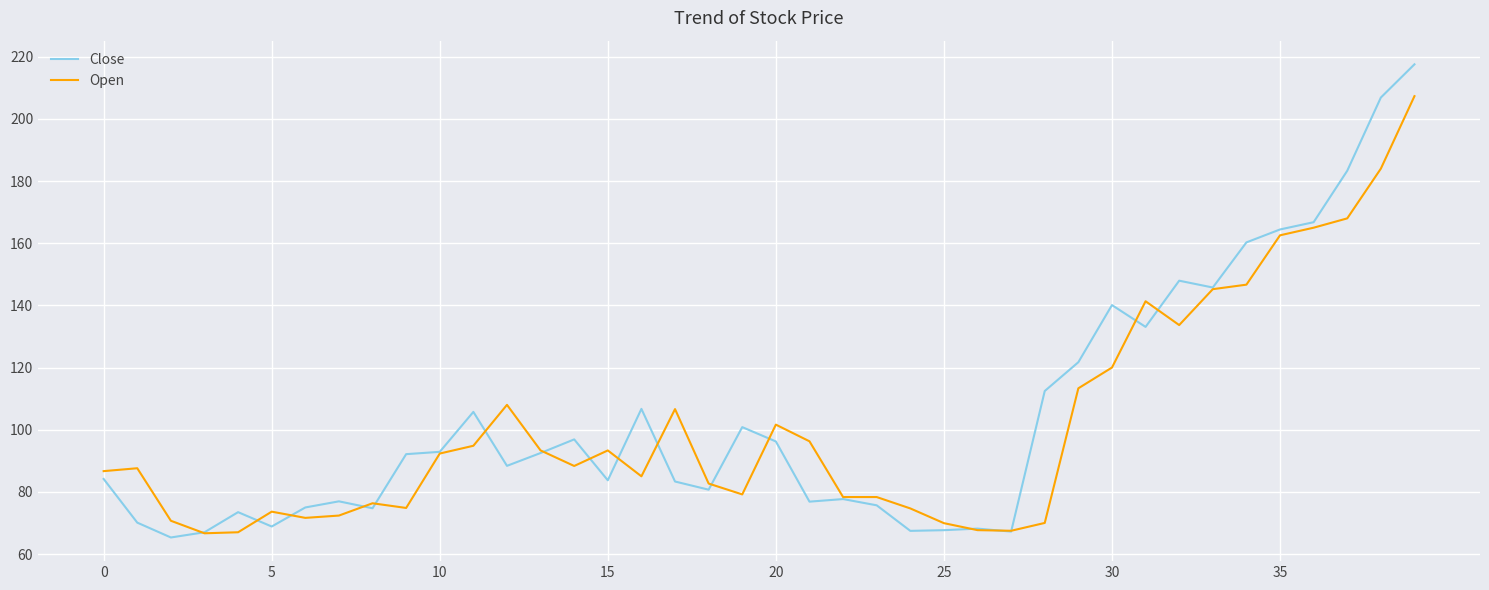

What is the lowest value of the Close series?

65.3